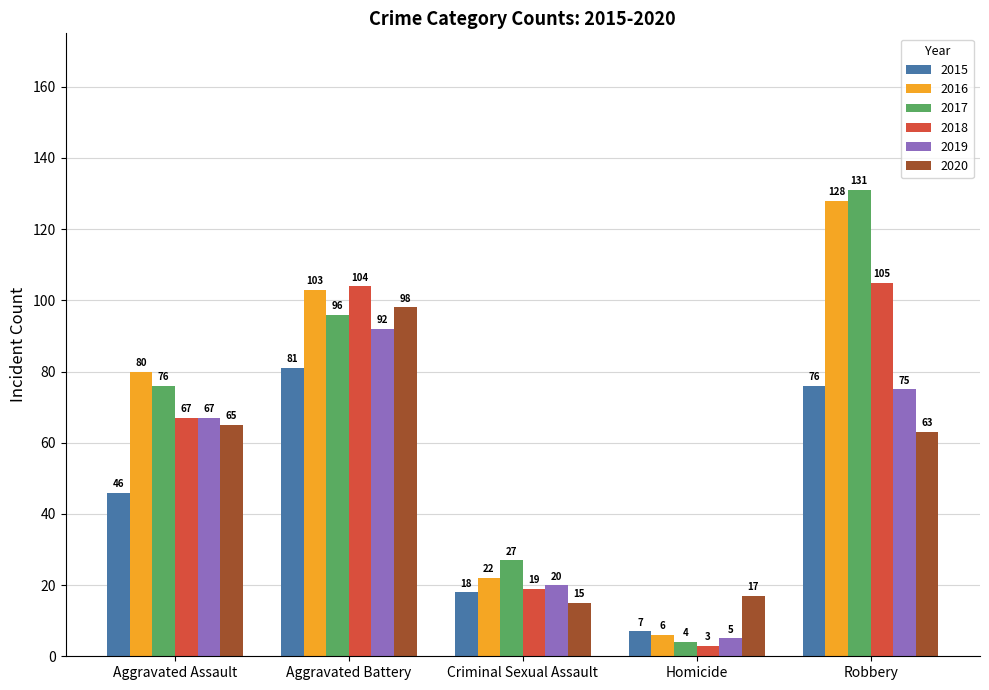

Reading left to right, transcribe all the data shown in this chart.

2015: Aggravated Assault=46	Aggravated Battery=81	Criminal Sexual Assault=18	Homicide=7	Robbery=76
2016: Aggravated Assault=80	Aggravated Battery=103	Criminal Sexual Assault=22	Homicide=6	Robbery=128
2017: Aggravated Assault=76	Aggravated Battery=96	Criminal Sexual Assault=27	Homicide=4	Robbery=131
2018: Aggravated Assault=67	Aggravated Battery=104	Criminal Sexual Assault=19	Homicide=3	Robbery=105
2019: Aggravated Assault=67	Aggravated Battery=92	Criminal Sexual Assault=20	Homicide=5	Robbery=75
2020: Aggravated Assault=65	Aggravated Battery=98	Criminal Sexual Assault=15	Homicide=17	Robbery=63